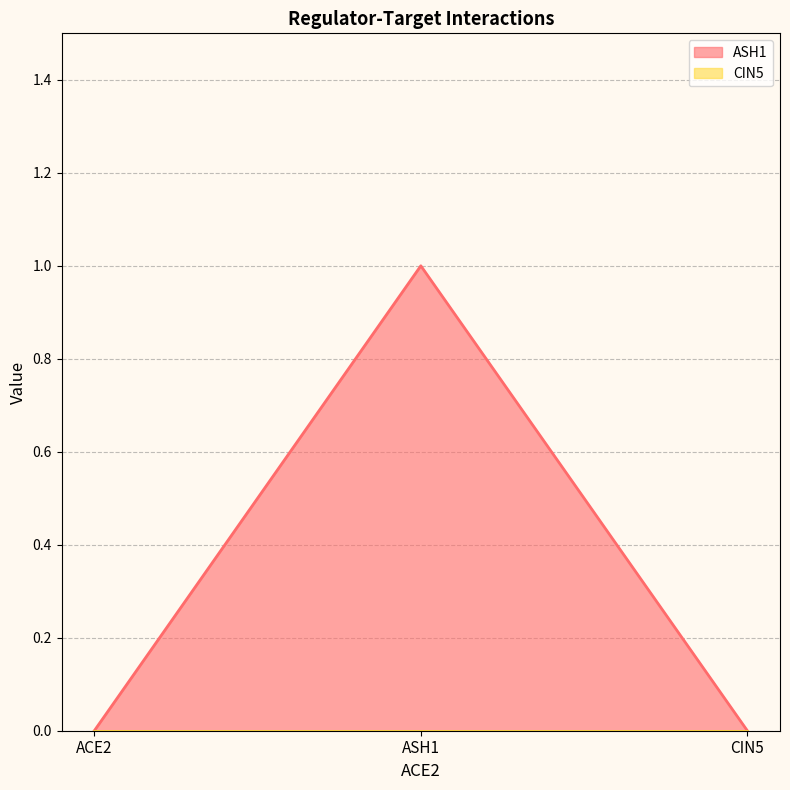

Rank the categories by value from lowest to highest.

ACE2, CIN5, ASH1